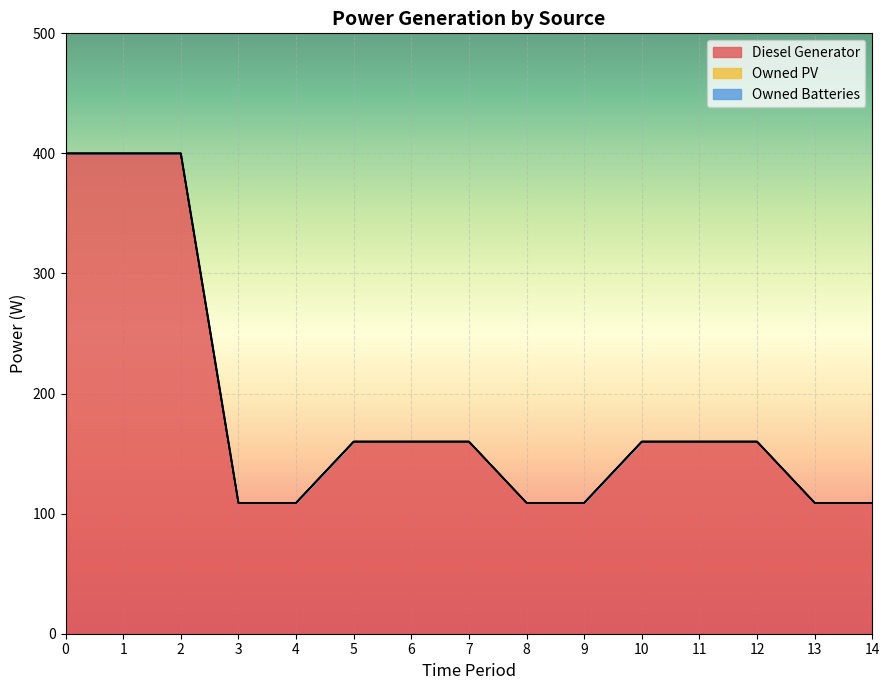

Reading right to left, transcribe all the data shown in this chart.

Diesel Generator: 109	109	160	160	160	109	109	160	160	160	109	109	400	400	400
Owned PV: 0	0	0	0	0	0	0	0	0	0	0	0	0	0	0
Owned Batteries: 0	0	0	0	0	0	0	0	0	0	0	0	0	0	0